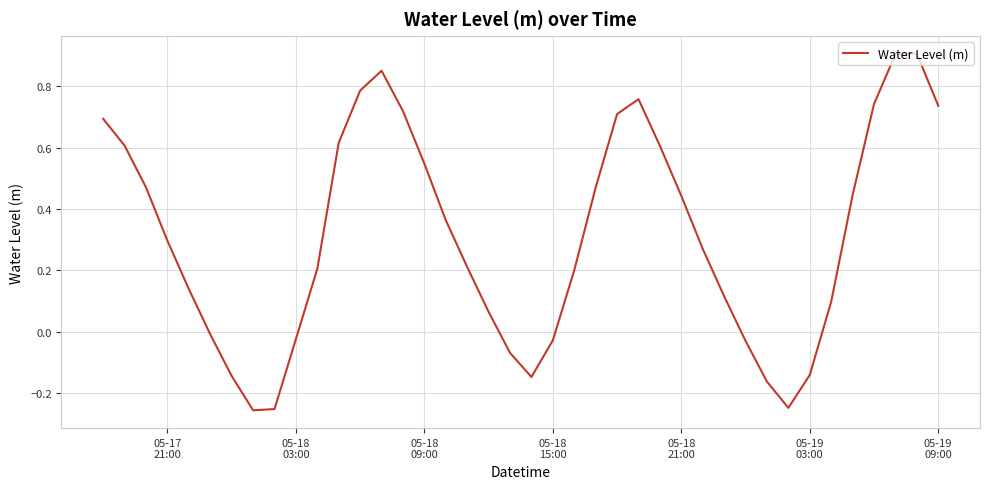

How many lines are shown in the chart?

1